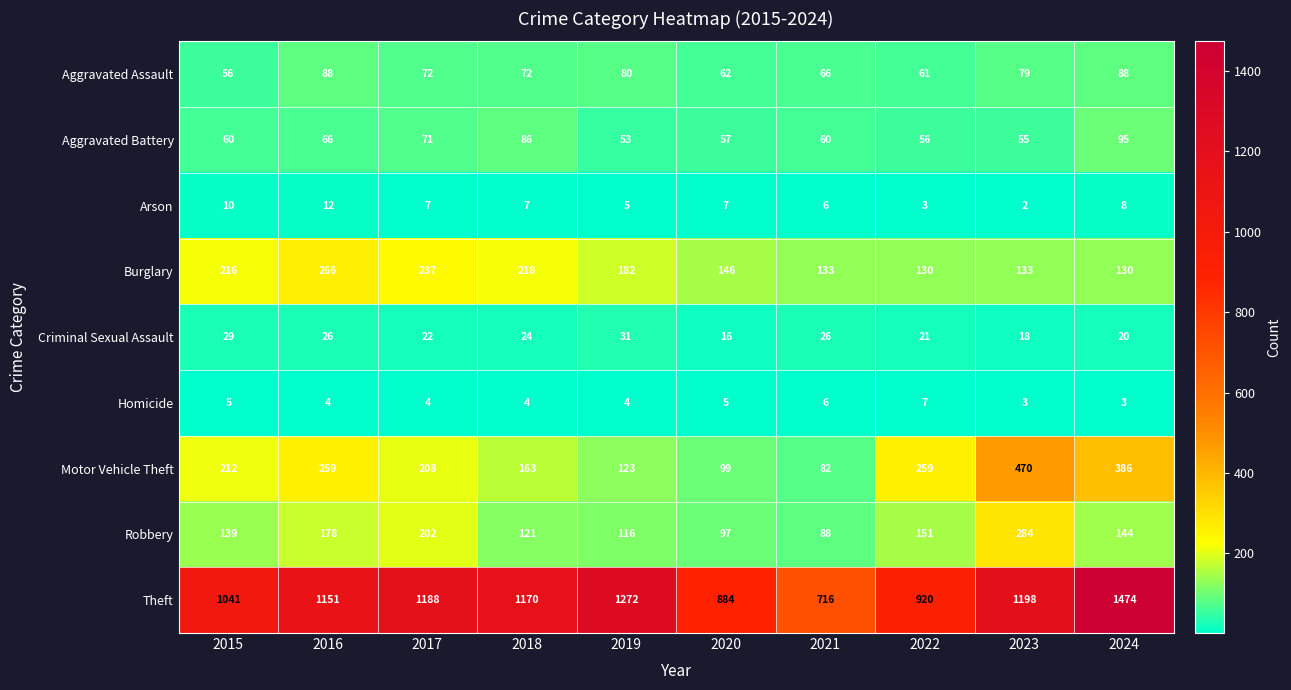

At which category is the sum across all series the highest?

2024